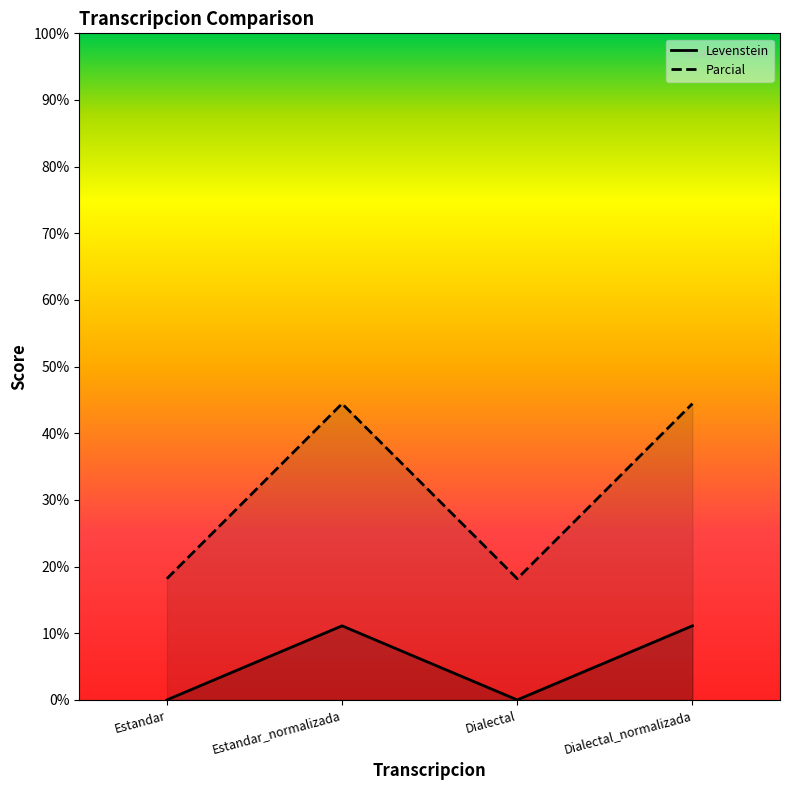

Reading left to right, extract all data points from this chart.

Levenstein: Estandar=0.0	Estandar_normalizada=11.1	Dialectal=0.0	Dialectal_normalizada=11.1
Parcial: Estandar=18.2	Estandar_normalizada=44.4	Dialectal=18.2	Dialectal_normalizada=44.4